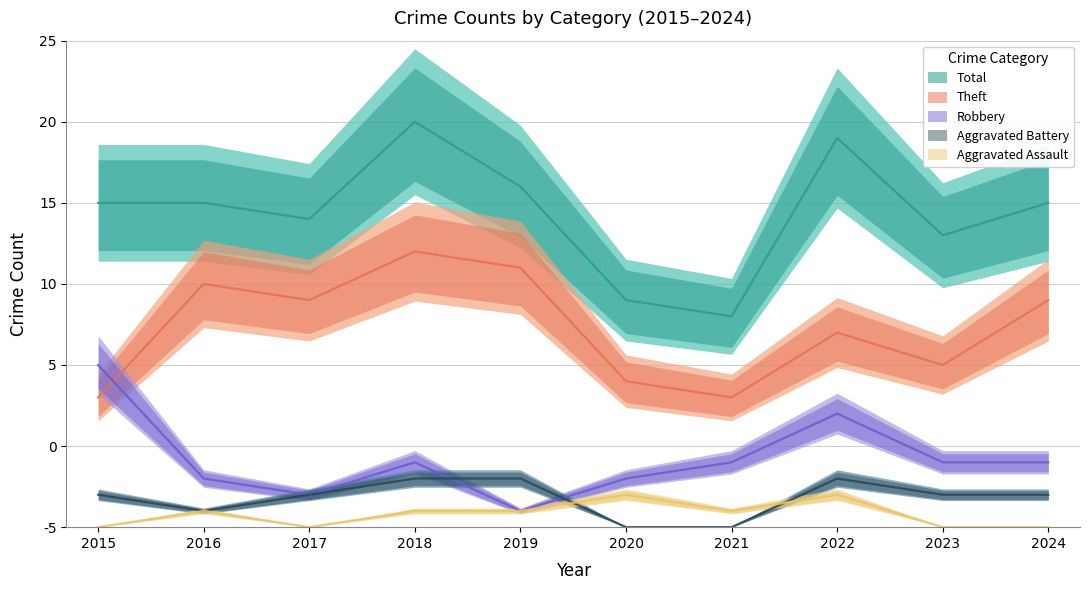

Which category has the highest value across all series?

2018